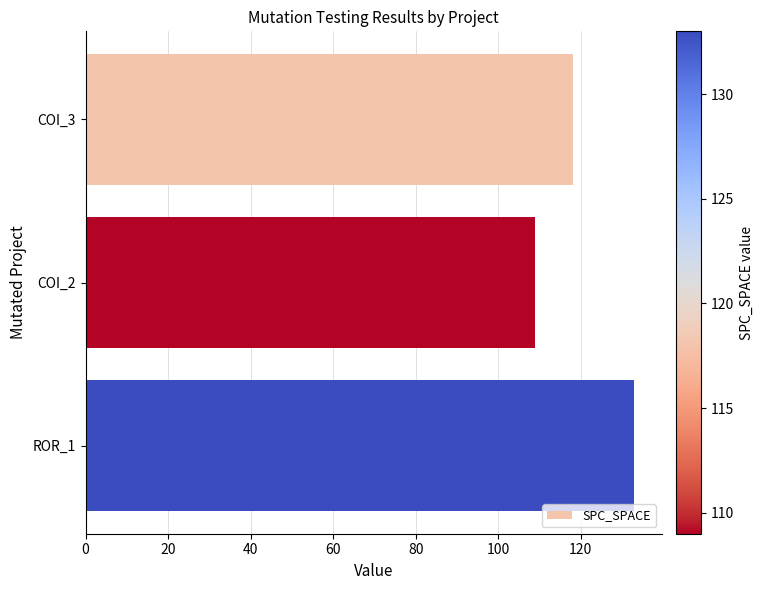

What value does the data have at COI_2?

109